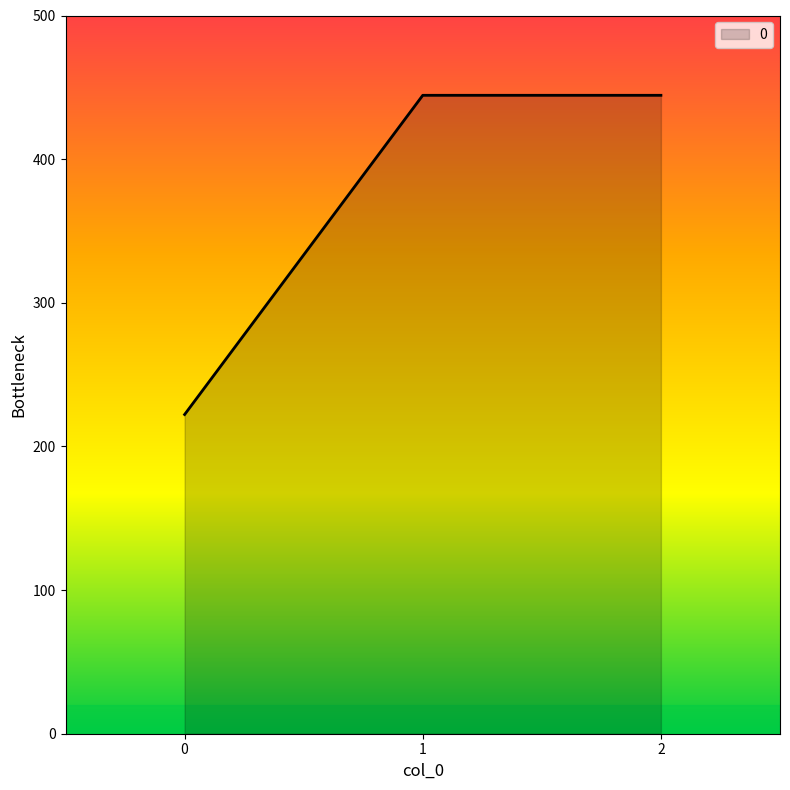

What is the approximate value at 0?

222.2